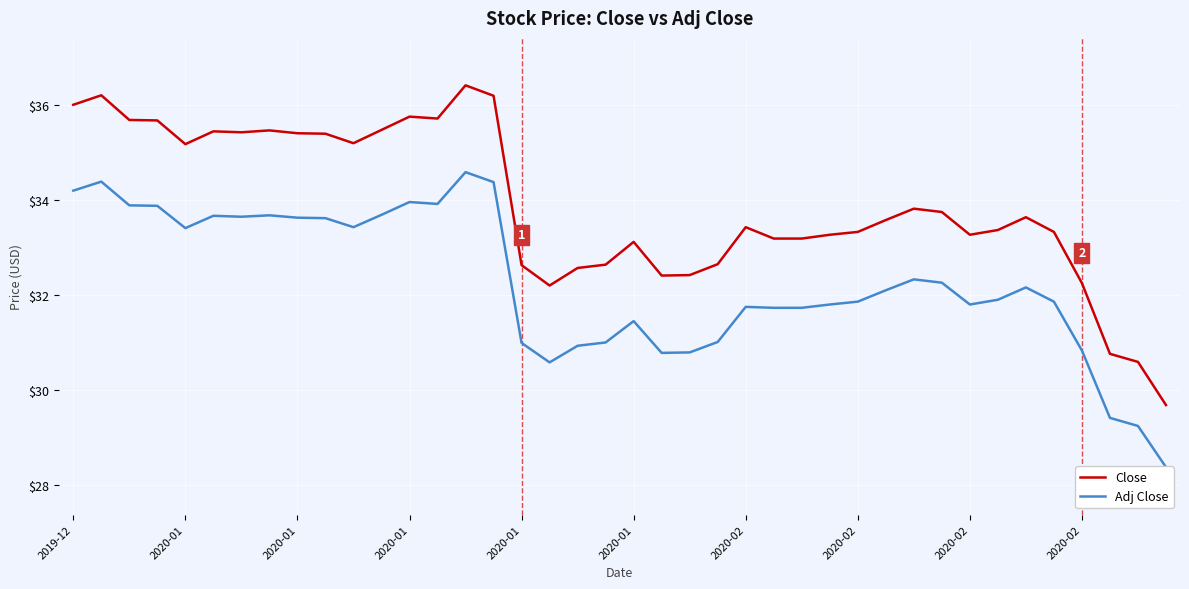

What value does the Close series have at 39?

29.7